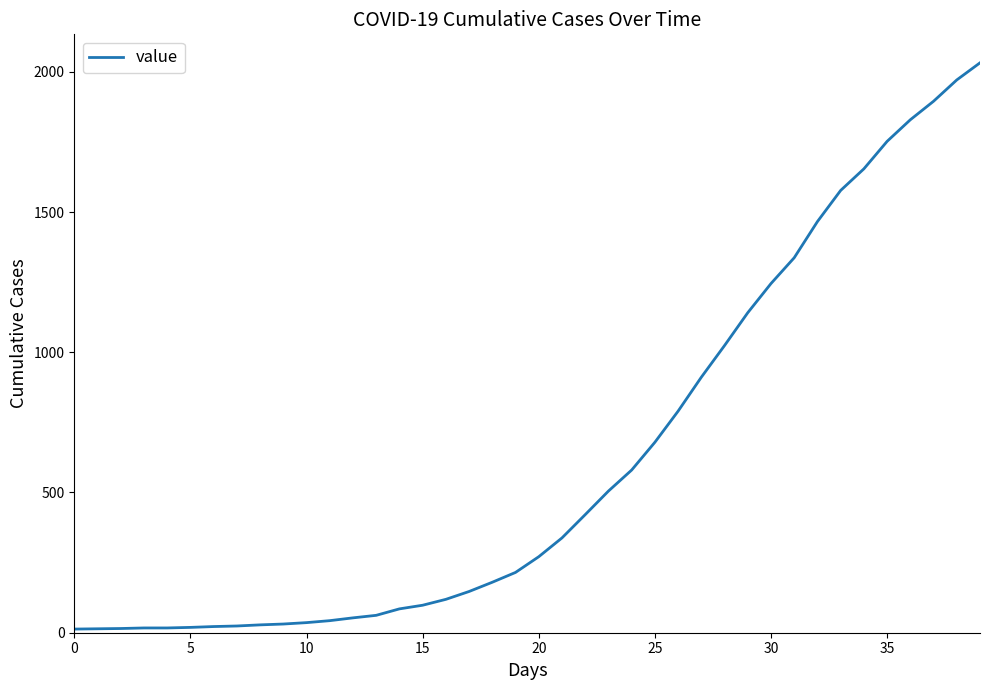

What is the difference between the maximum and minimum values?

2019